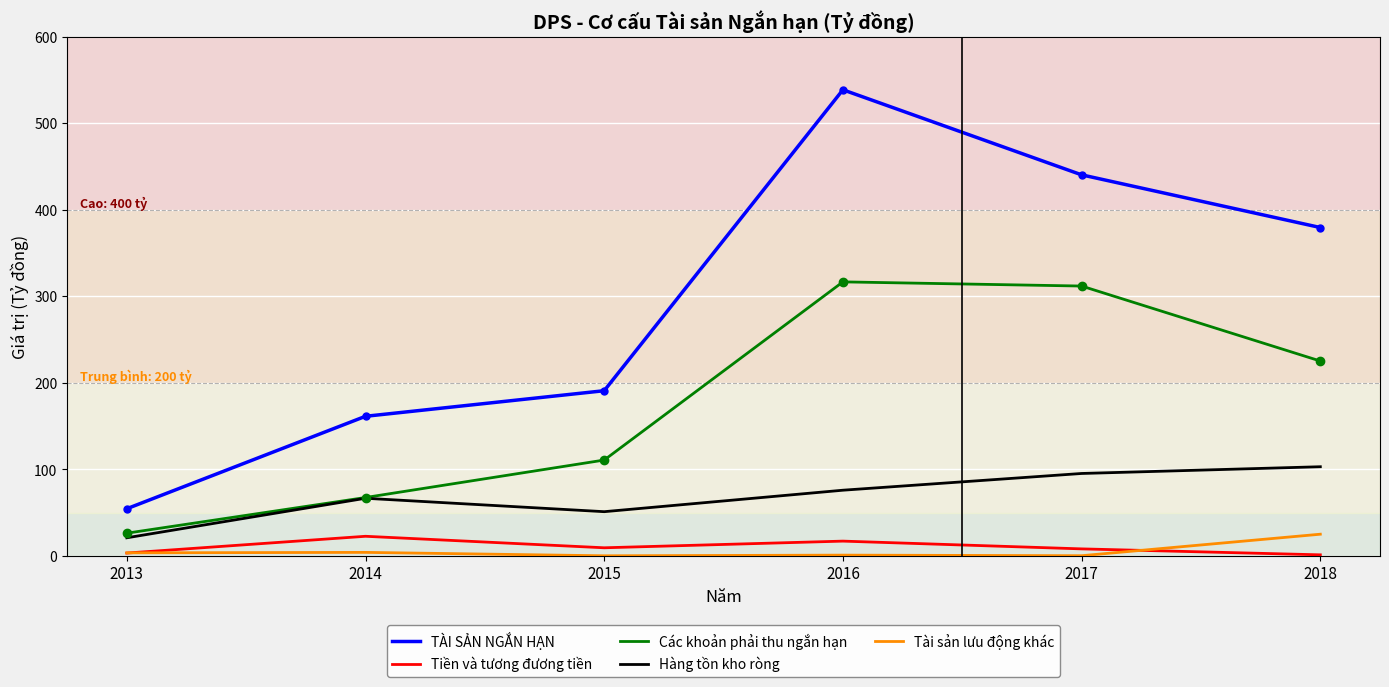

The Tài sản lưu động khác series shows 0.4 at 2017. True or false?

True